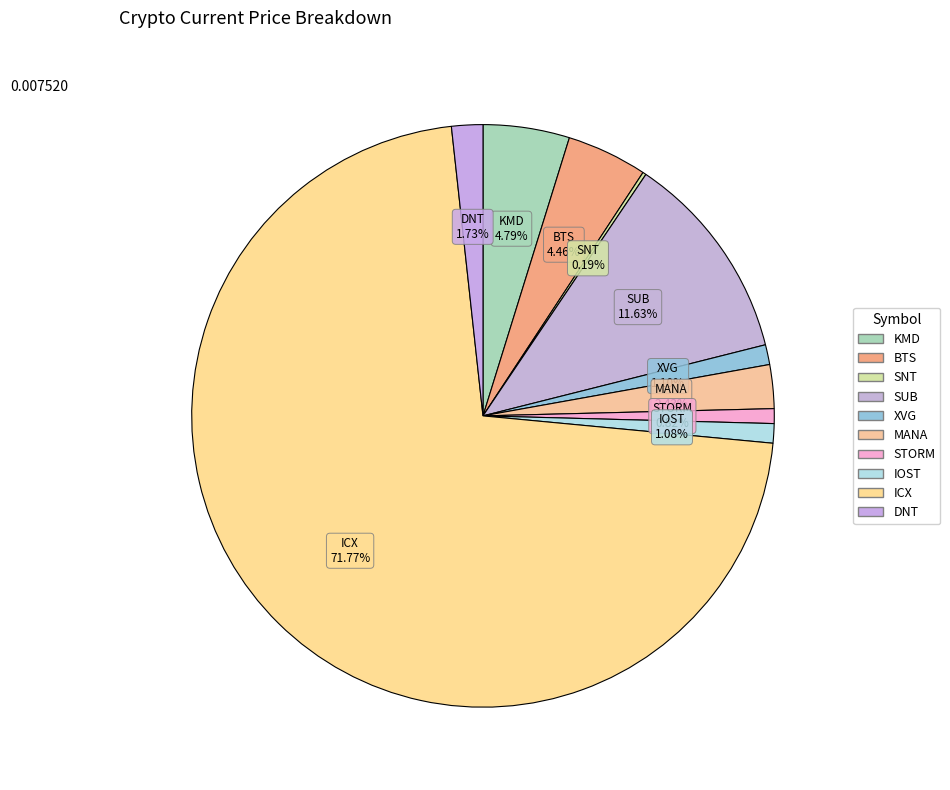

Which category has the biggest portion of the pie?

ICX